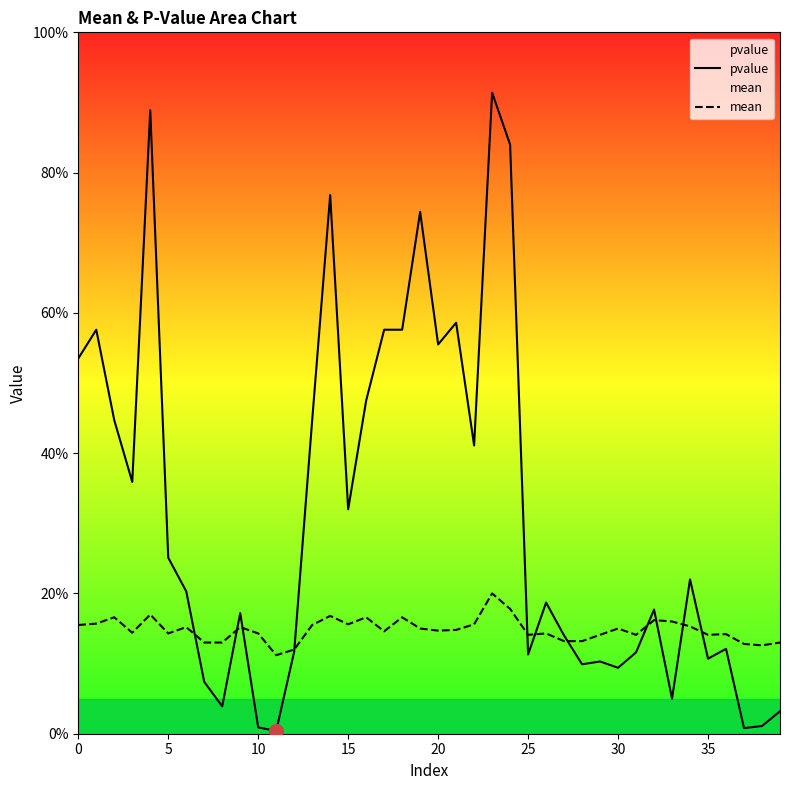

True or false: pvalue has a value of 0.1 at 27.

True